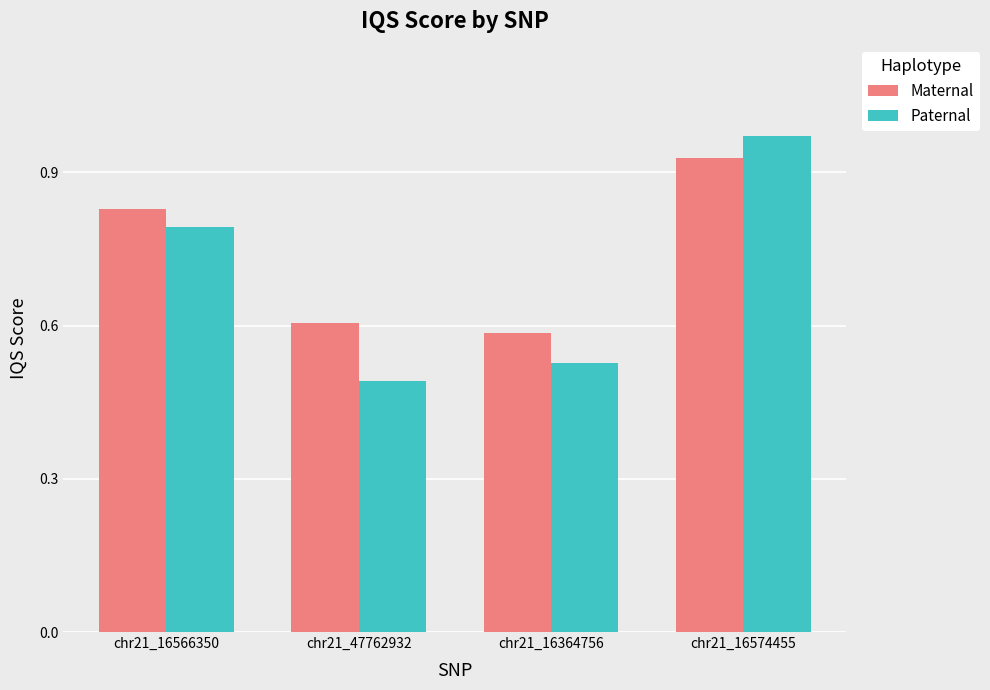

What are all the series names shown in the legend?

Maternal, Paternal